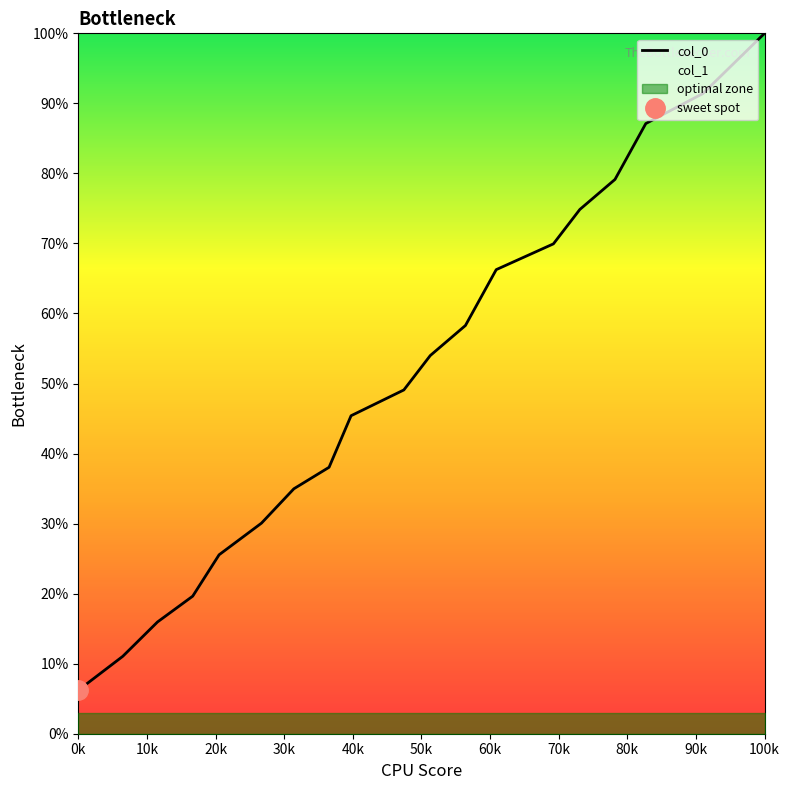

Where is col_1 nearest to the value 50?

100k